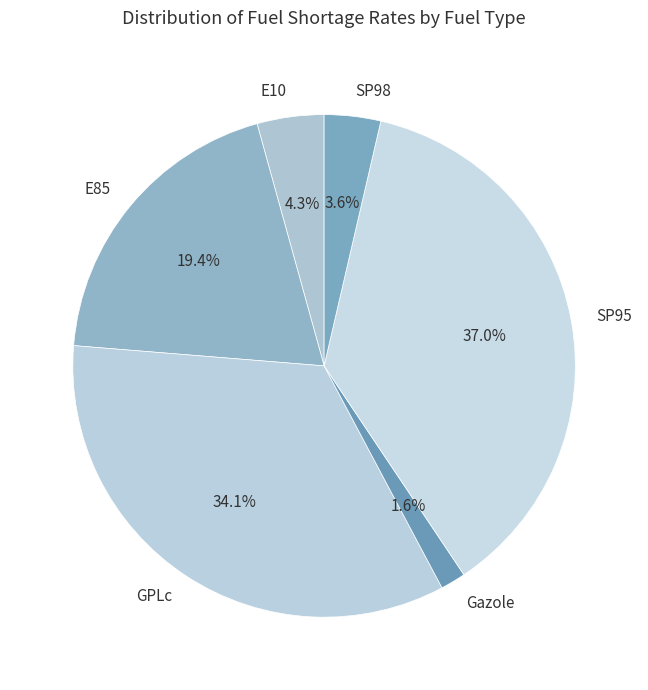

What percentage is the GPLc slice, to the nearest percent?

34%